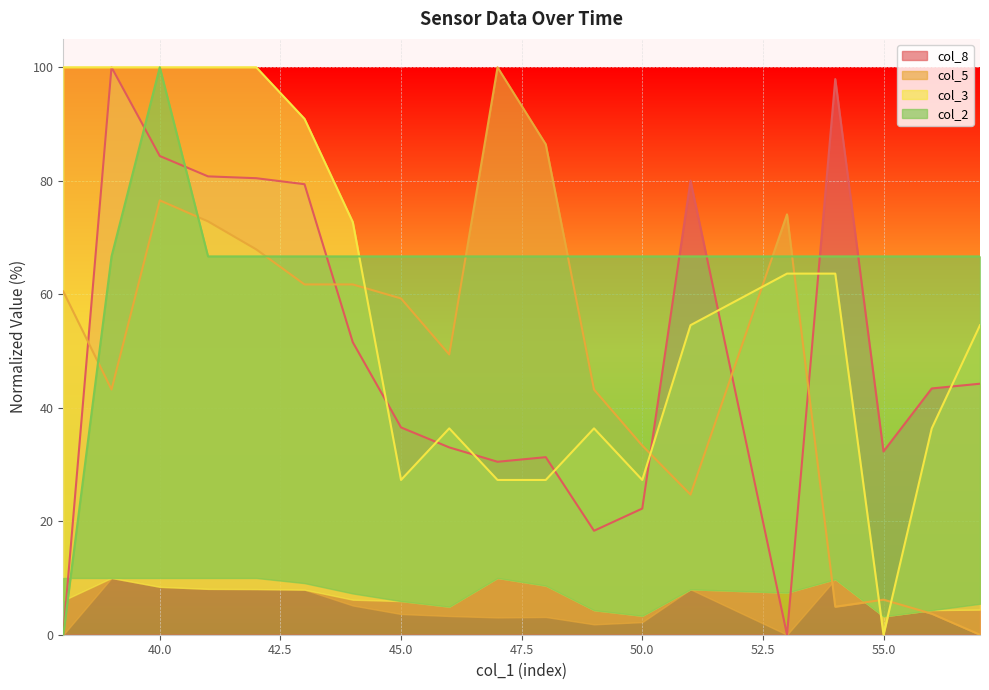

Rank the series by their maximum value, from highest to lowest.

col_8, col_5, col_3, col_2